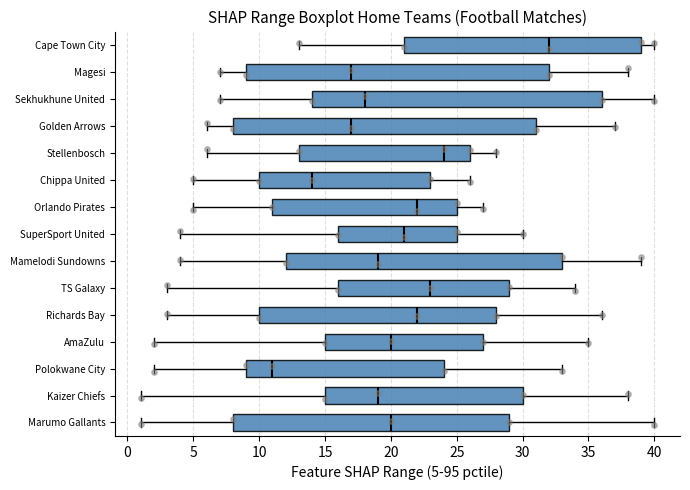

Reading bottom to top, read every box against the x-axis: the position of its median line, the range the box covers, and the ends of its whiskers. The values are not printed on the chart, so give them approximately, as read against the axis.

Marumo Gallants: median 20, box 8 to 29, whiskers 1 to 40
Kaizer Chiefs: median 19, box 15 to 30, whiskers 1 to 38
Polokwane City: median 11, box 9 to 24, whiskers 2 to 33
AmaZulu: median 20, box 15 to 27, whiskers 2 to 35
Richards Bay: median 22, box 10 to 28, whiskers 3 to 36
TS Galaxy: median 23, box 16 to 29, whiskers 3 to 34
Mamelodi Sundowns: median 19, box 12 to 33, whiskers 4 to 39
SuperSport United: median 21, box 16 to 25, whiskers 4 to 30
Orlando Pirates: median 22, box 11 to 25, whiskers 5 to 27
Chippa United: median 14, box 10 to 23, whiskers 5 to 26
Stellenbosch: median 24, box 13 to 26, whiskers 6 to 28
Golden Arrows: median 17, box 8 to 31, whiskers 6 to 37
Sekhukhune United: median 18, box 14 to 36, whiskers 7 to 40
Magesi: median 17, box 9 to 32, whiskers 7 to 38
Cape Town City: median 32, box 21 to 39, whiskers 13 to 40